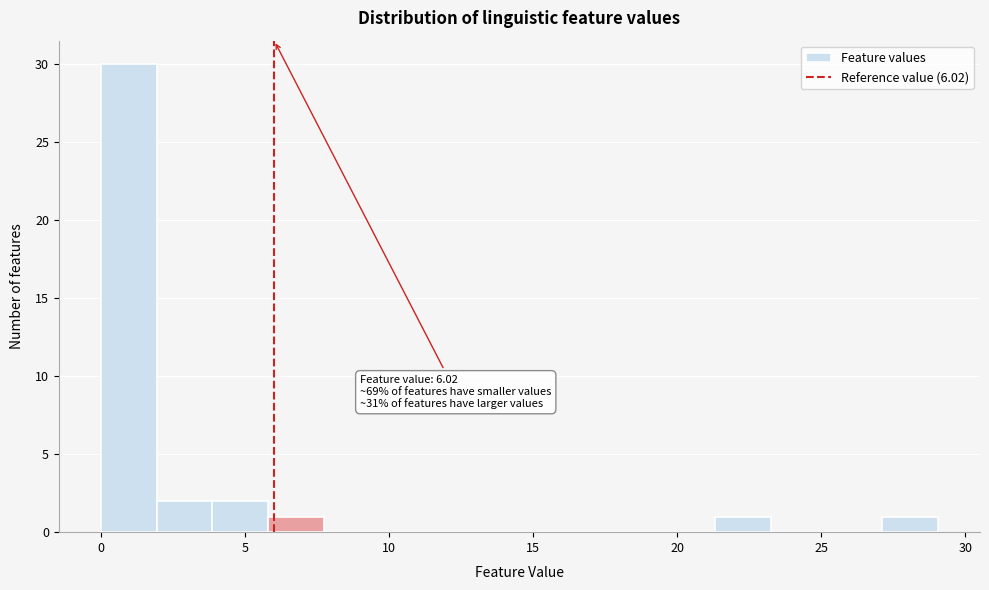

Read against the x-axis, roughly where is the centre of the tallest bar?

1.0